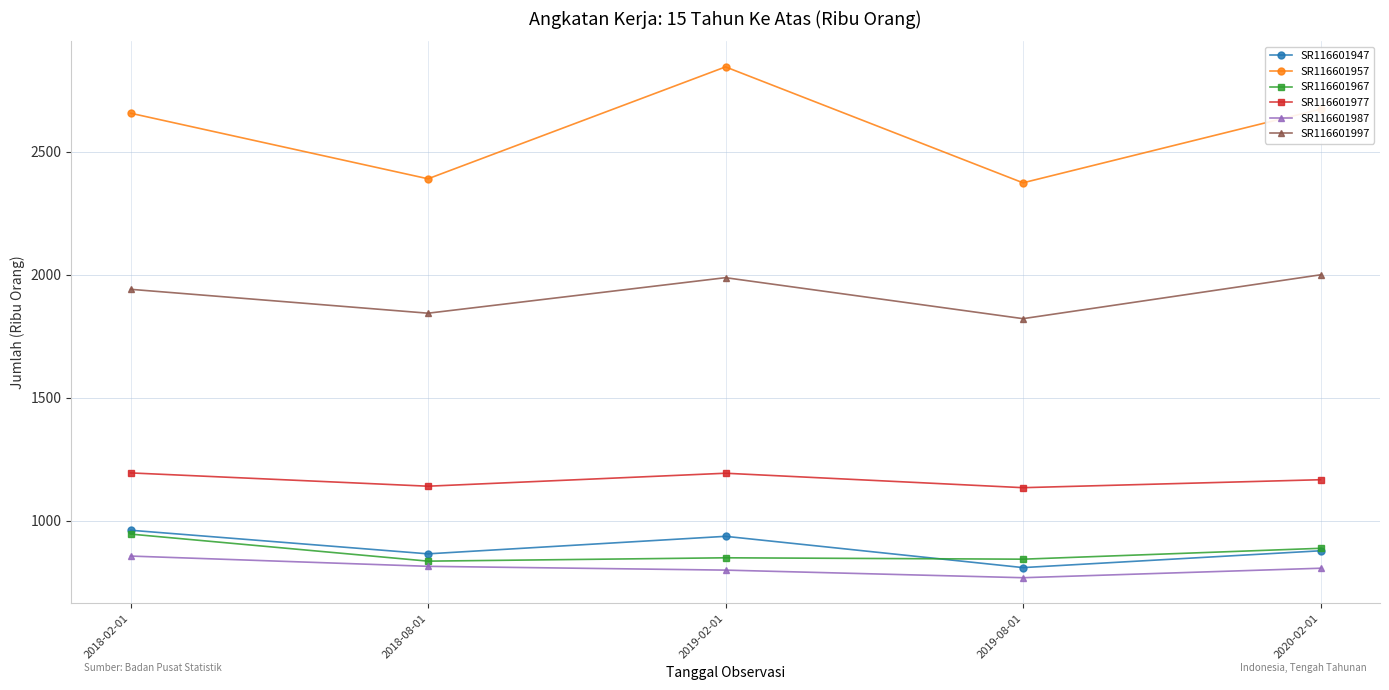

Between 2018-02-01 and 2019-08-01, which series saw the biggest shift?

SR116601957